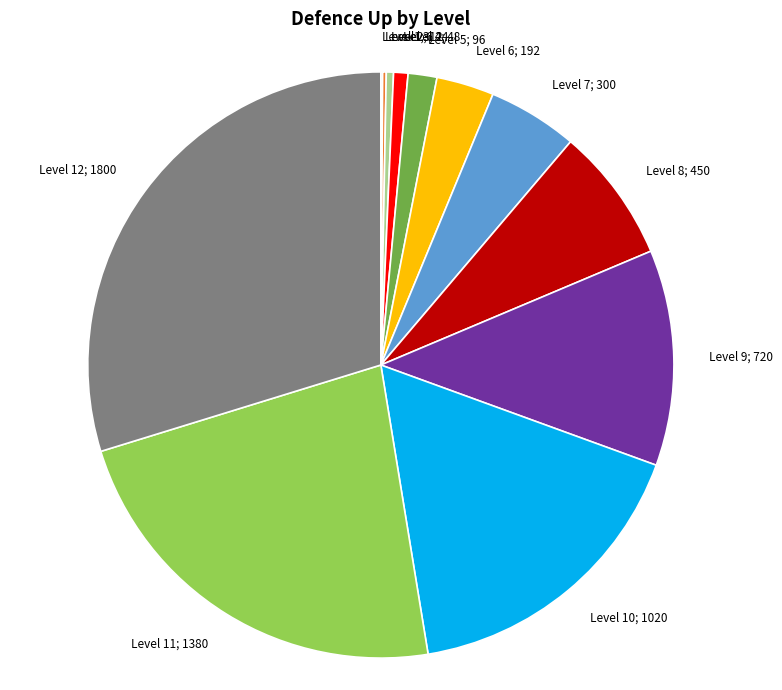

Does any single category account for the majority?

No